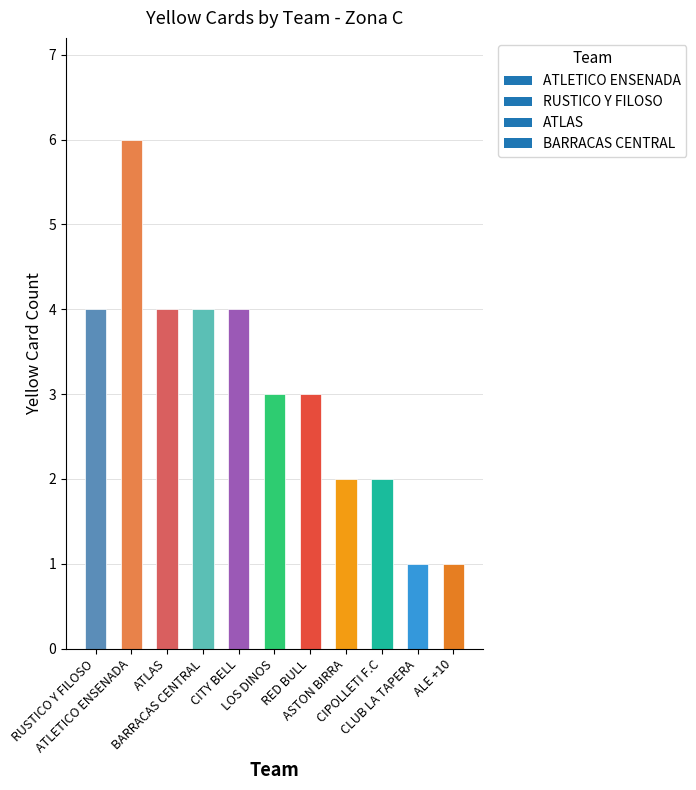

What is the value of the 5th bar from the left?

4